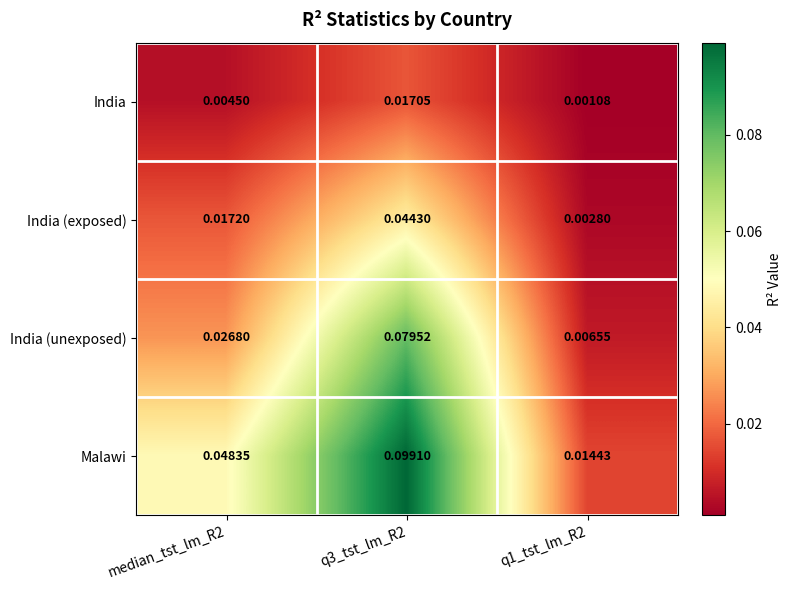

Rank the series at q1_tst_lm_R2 from lowest to highest value.

India, India (exposed), India (unexposed), Malawi